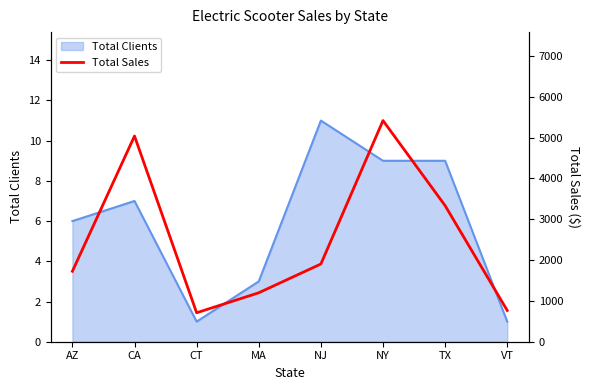

The value of Total Clients at NJ is 11. True or false?

True